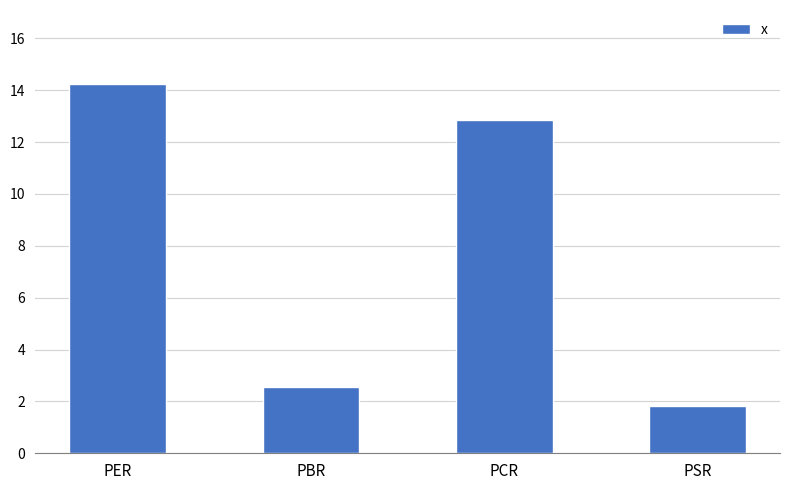

What is the label of the 2nd bar from the left?

PBR